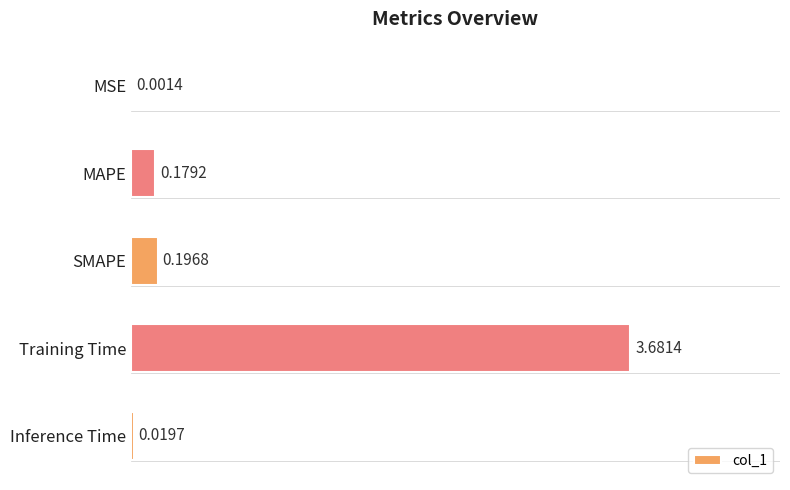

What is the average value?

0.8